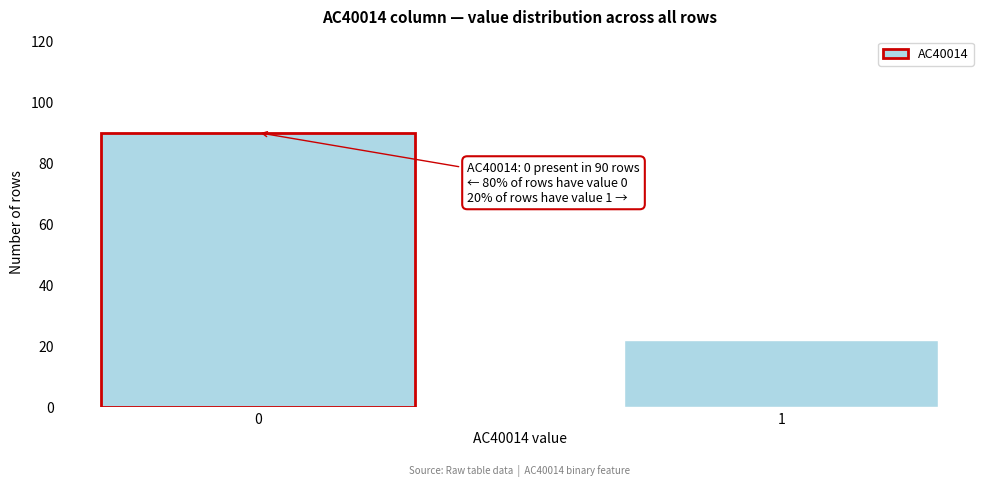

Reading left to right, what are all the values shown in this chart?

90	22